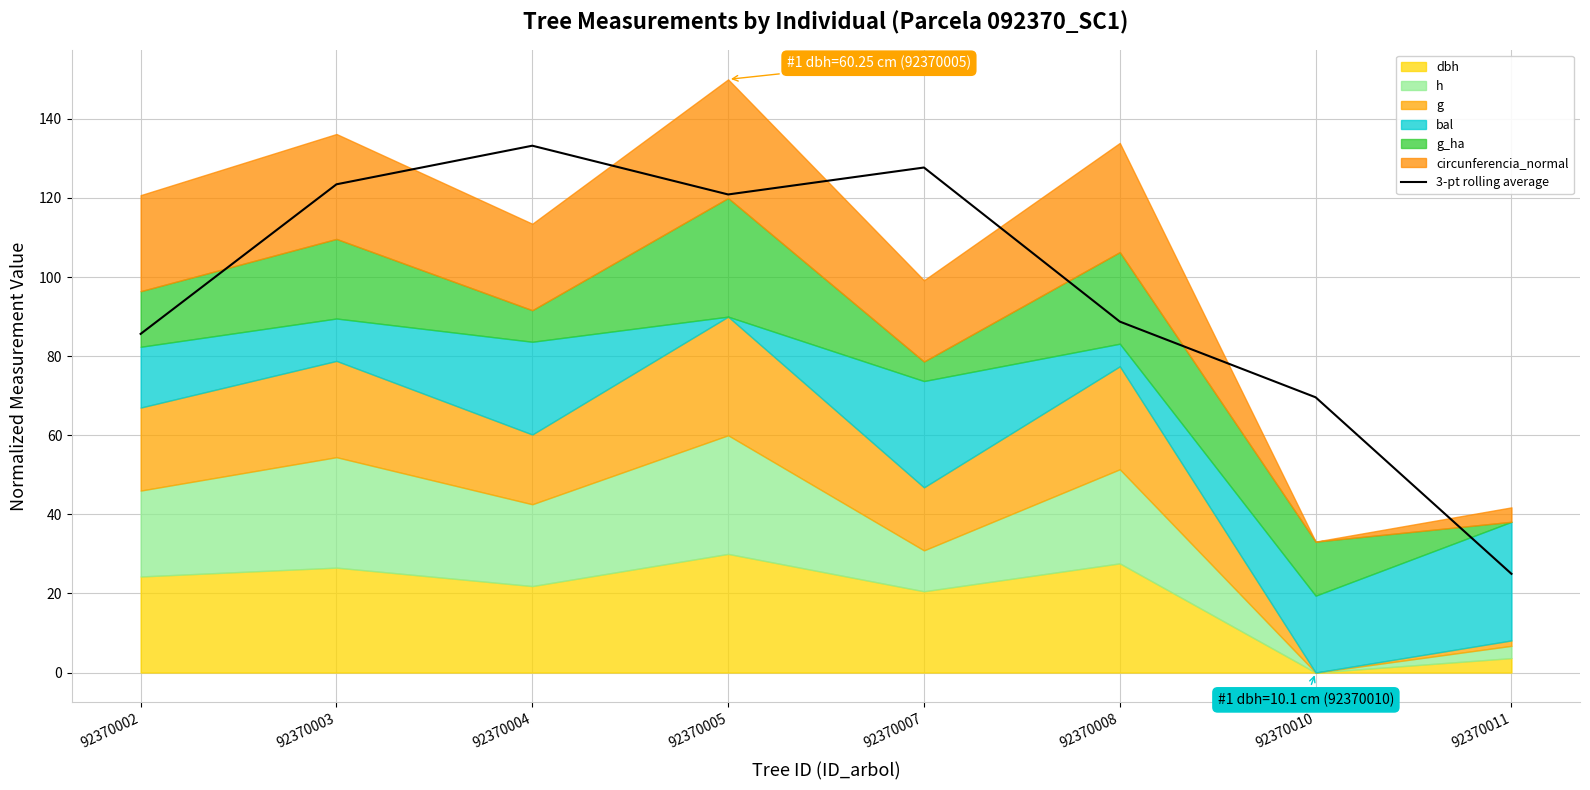

True or false: the data shows 75.2 at 92370004.

False